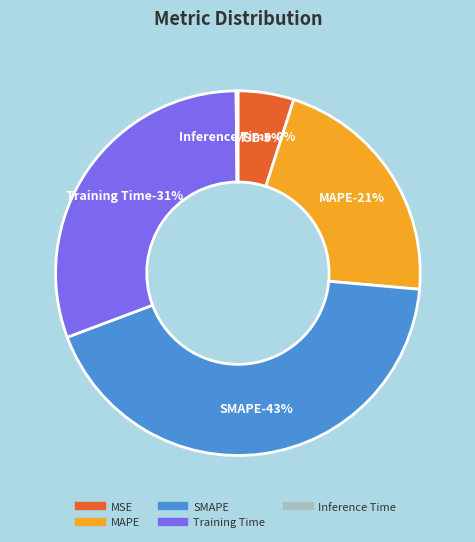

Combined, do Training Time and MAPE account for over 50%?

Yes